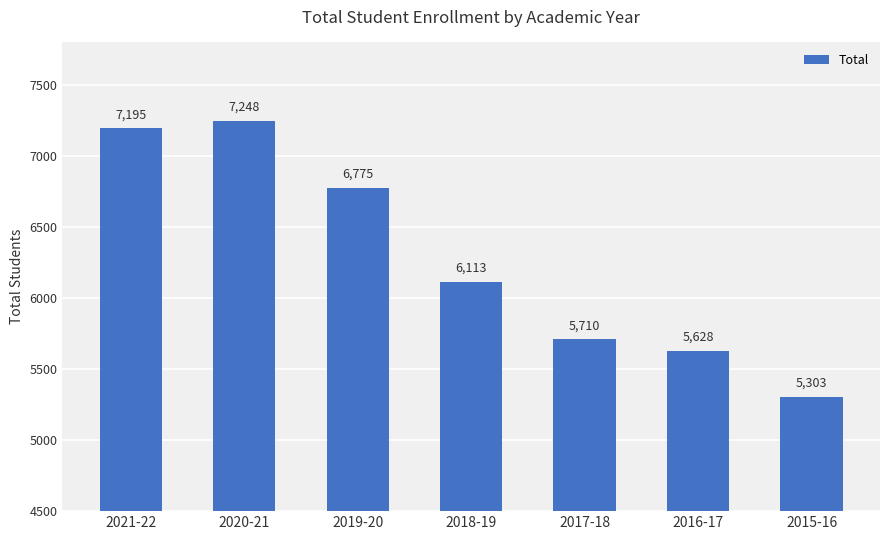

The value at 2018-19 is 6113. True or false?

True